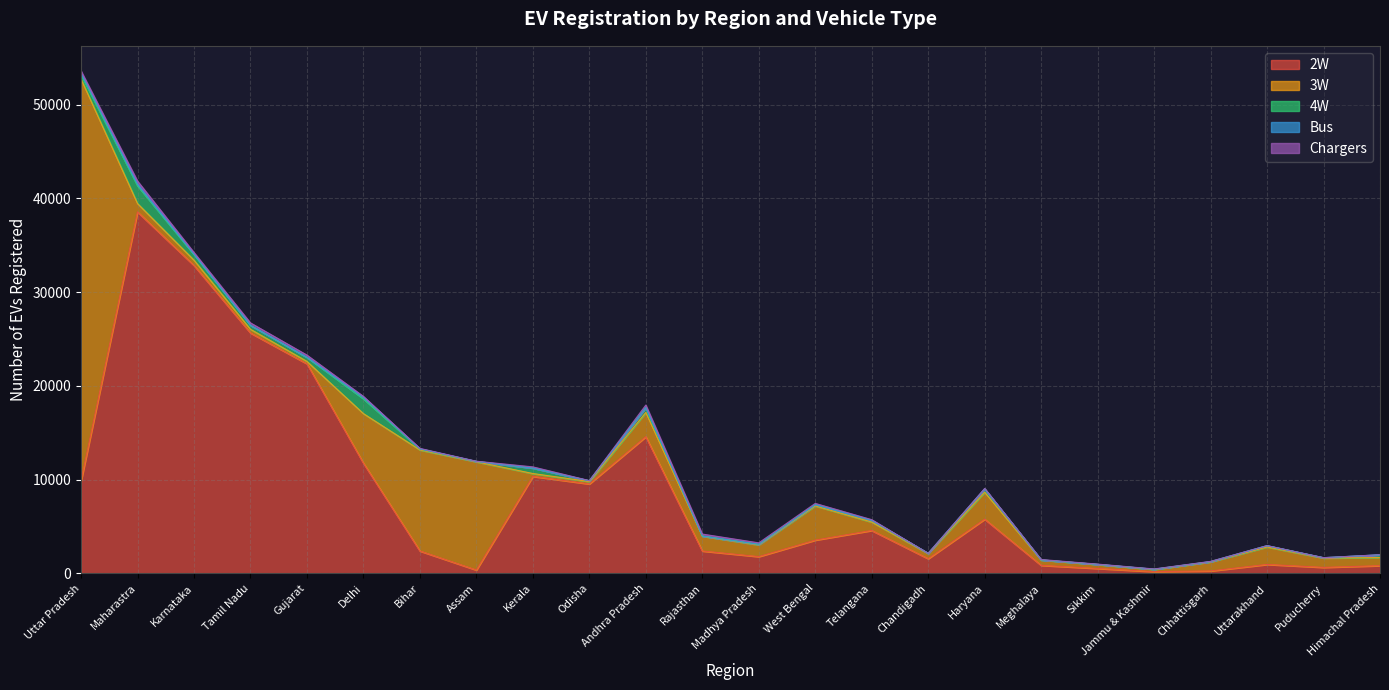

At which category is the sum across all series the highest?

Uttar Pradesh